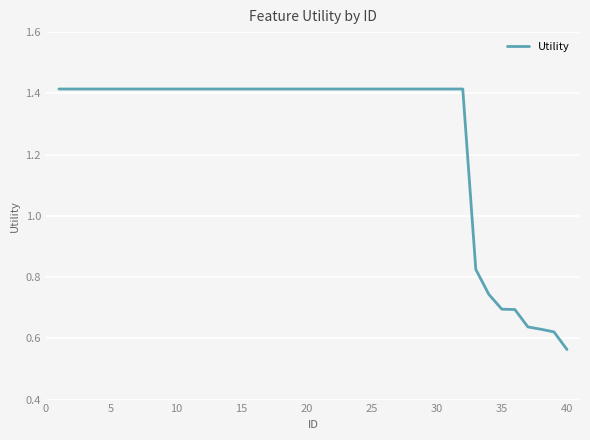

What is the difference between the maximum and minimum values?

0.9